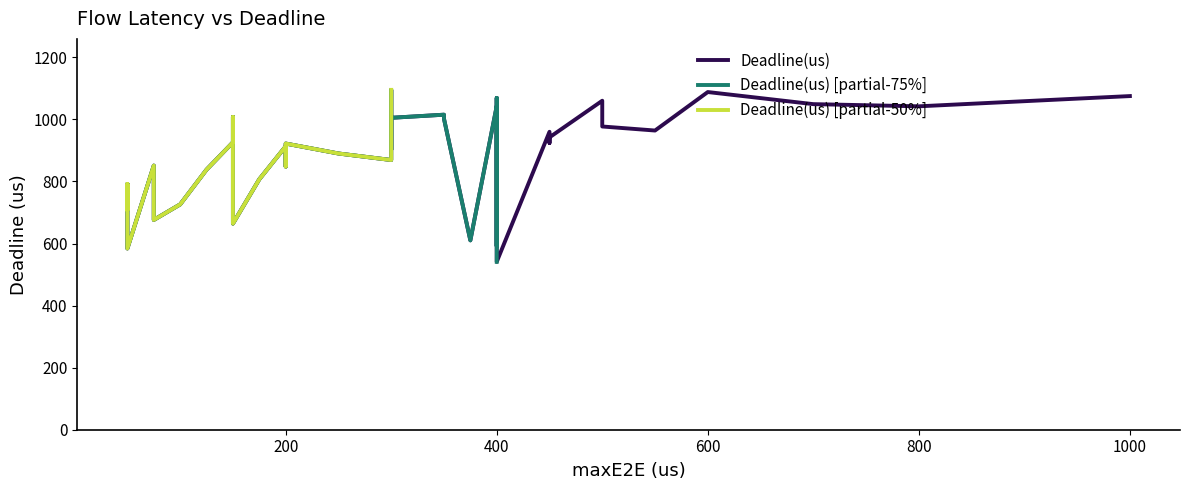

Is this an area chart (filled region under the line)?

No